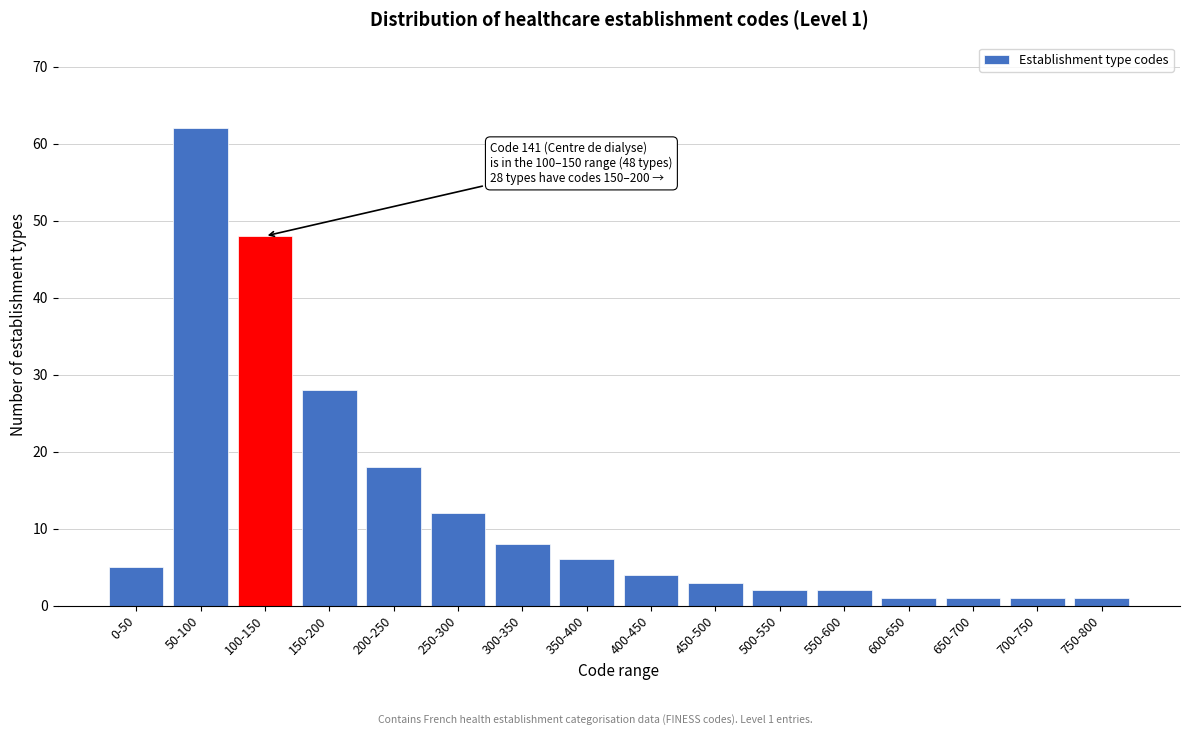

Reading left to right, transcribe all the data shown in this chart.

5	62	48	28	18	12	8	6	4	3	2	2	1	1	1	1